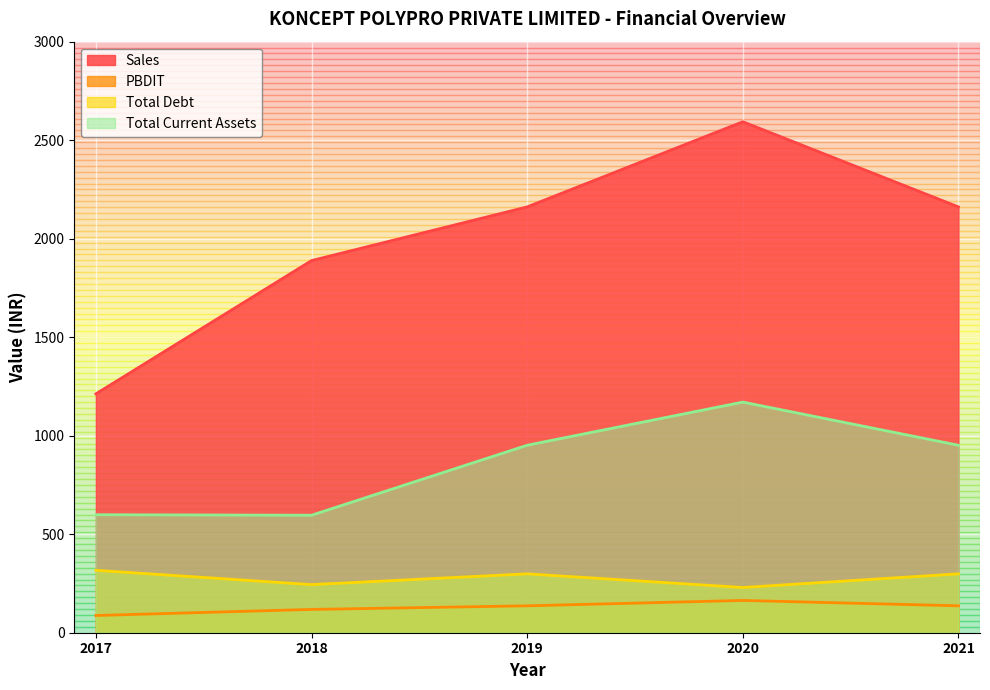

What is the difference between the highest and lowest values at 2020?

2429.8